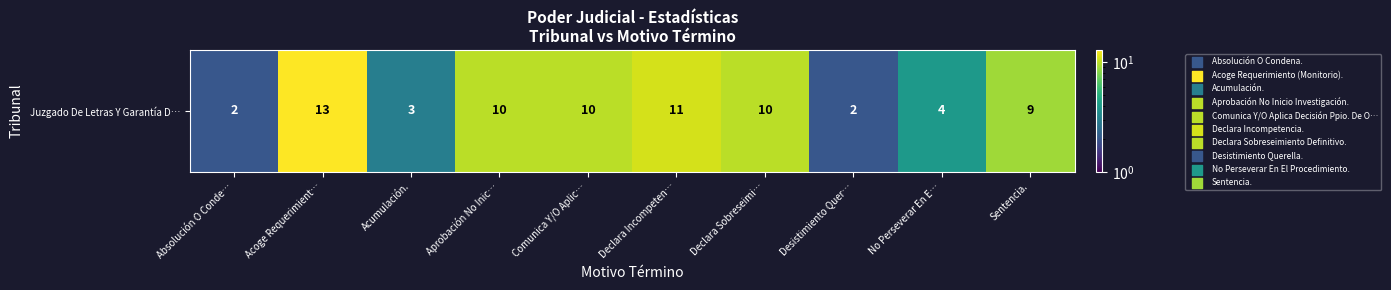

Is it true that the value at Comunica Y/O Aplic… is 5?

False